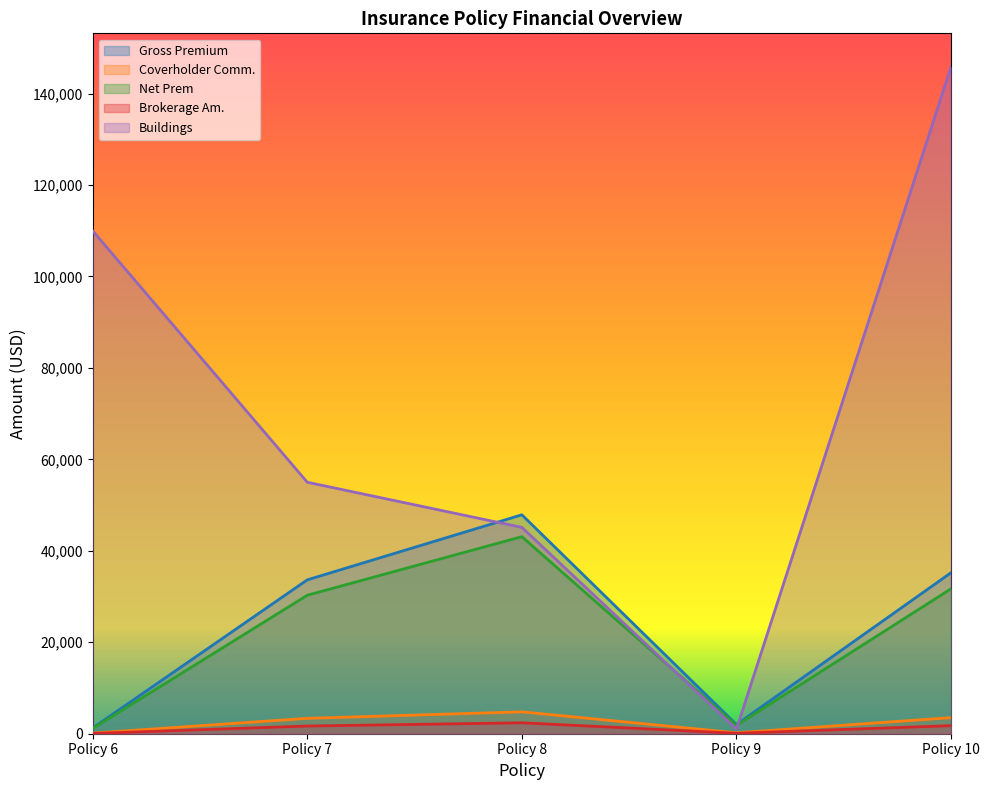

Does the chart display data point markers on the line(s)?

No